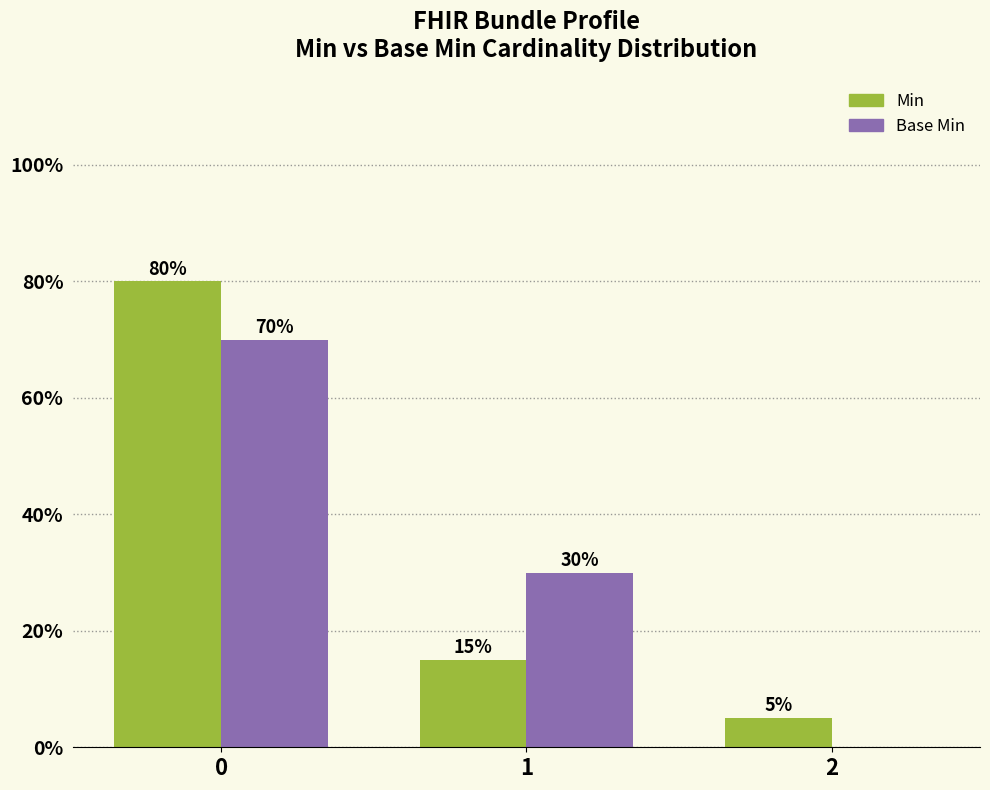

Are the bars horizontal?

No